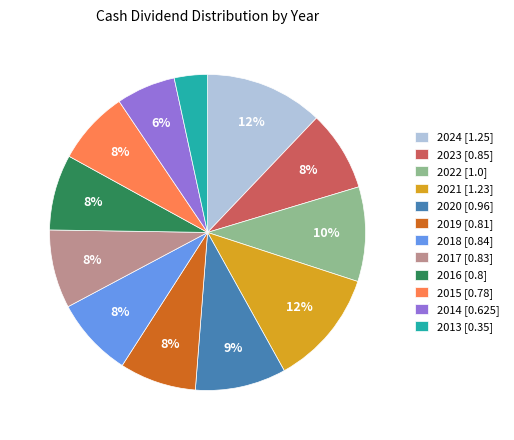

Is there any slice that represents more than half of the pie?

No